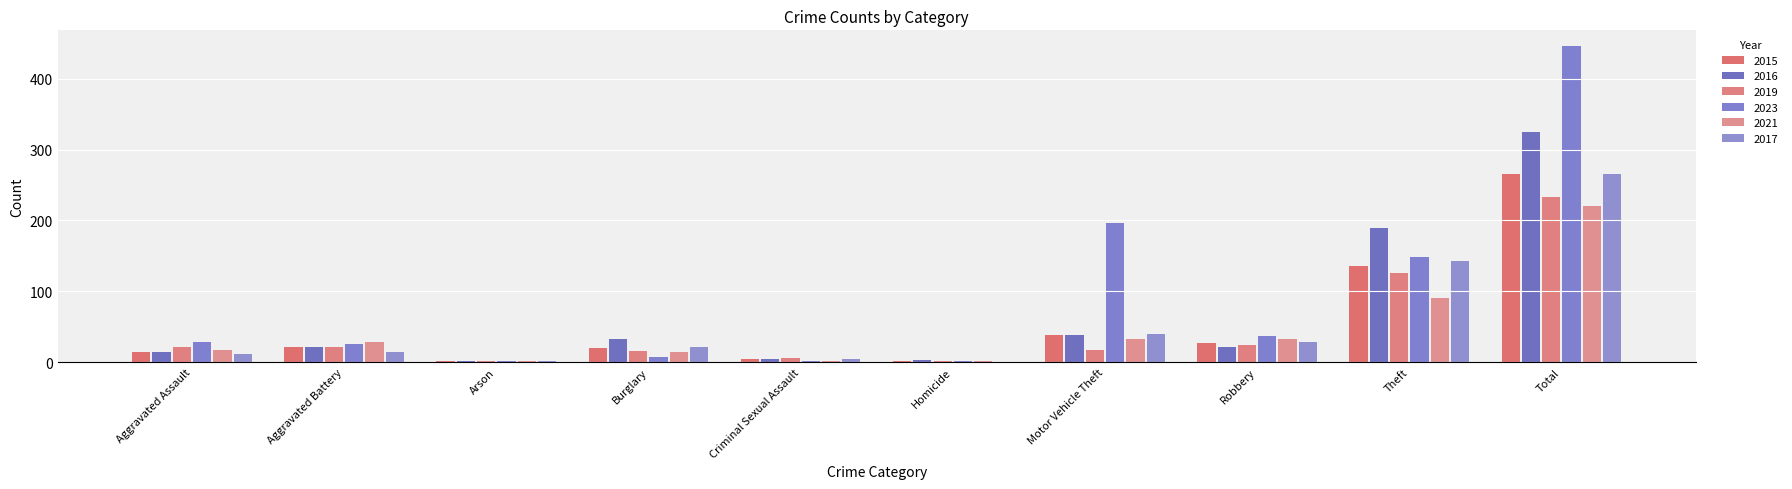

Reading left to right, list all the values displayed in this chart.

2015: 15	22	1	20	5	2	38	27	135	265
2016: 15	21	1	32	4	3	38	21	190	325
2019: 21	21	1	16	6	1	17	24	126	233
2023: 28	26	1	7	1	1	196	37	149	446
2021: 17	28	2	14	2	2	32	32	91	220
2017: 12	15	2	22	5	0	39	28	143	266